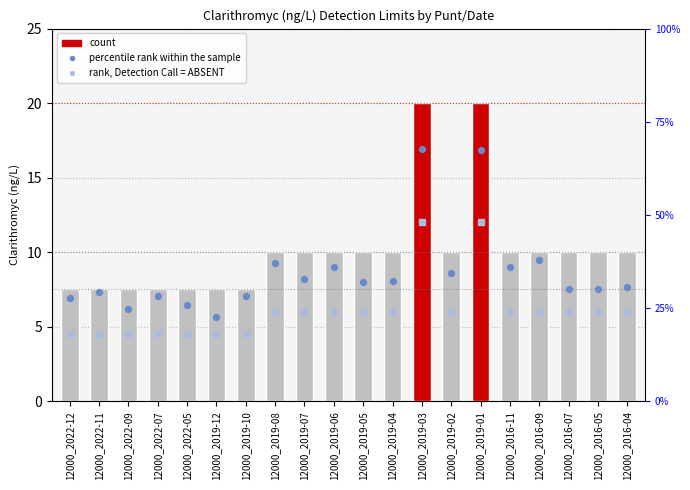

Which series has the widest spread of Y values?

count